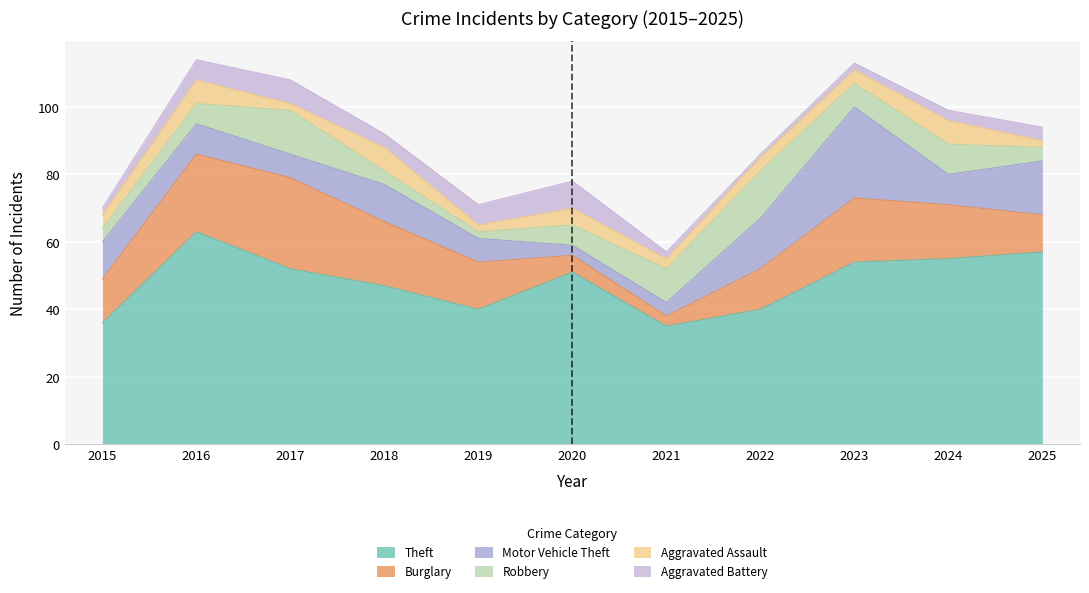

What is the total value across all series at 2017?

108